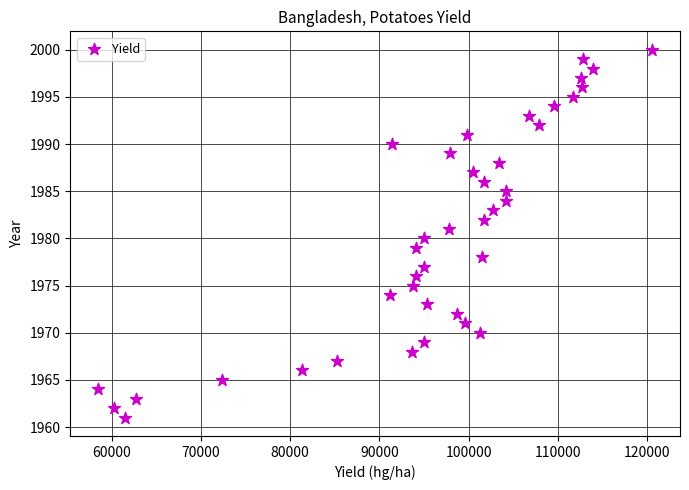

What is the range of Y values (max minus min)?

39